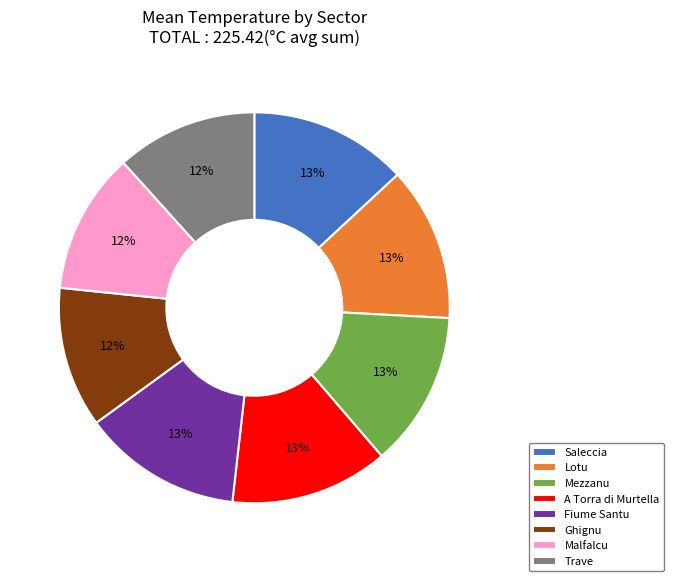

To the nearest percent, what is the average slice percentage?

12%